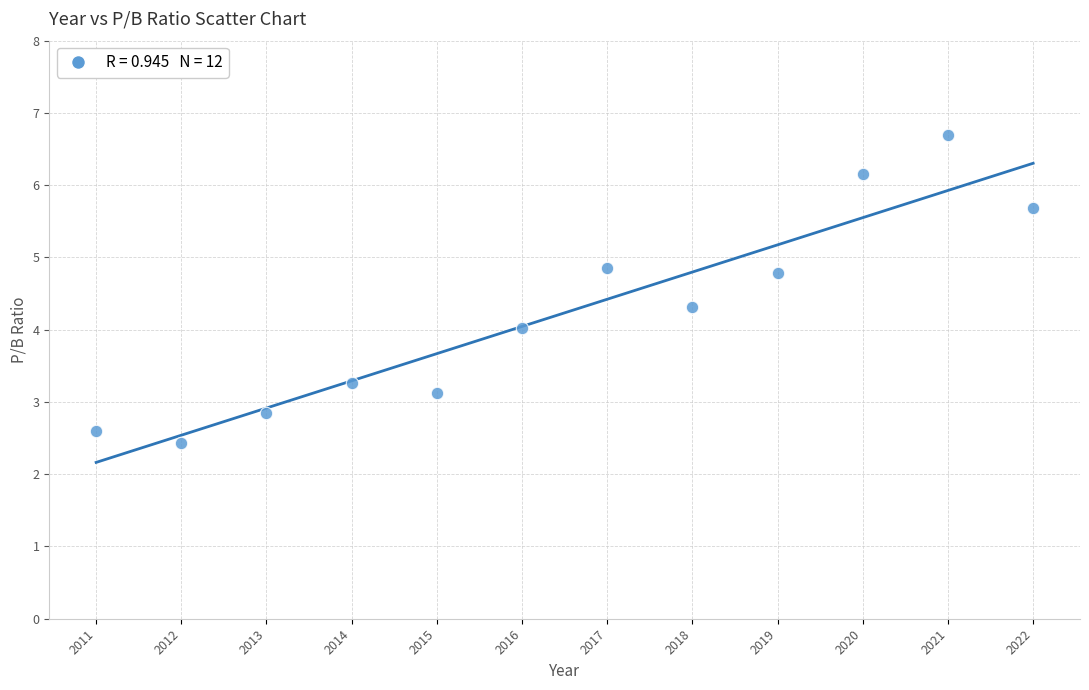

What is the average X value?

2016.5